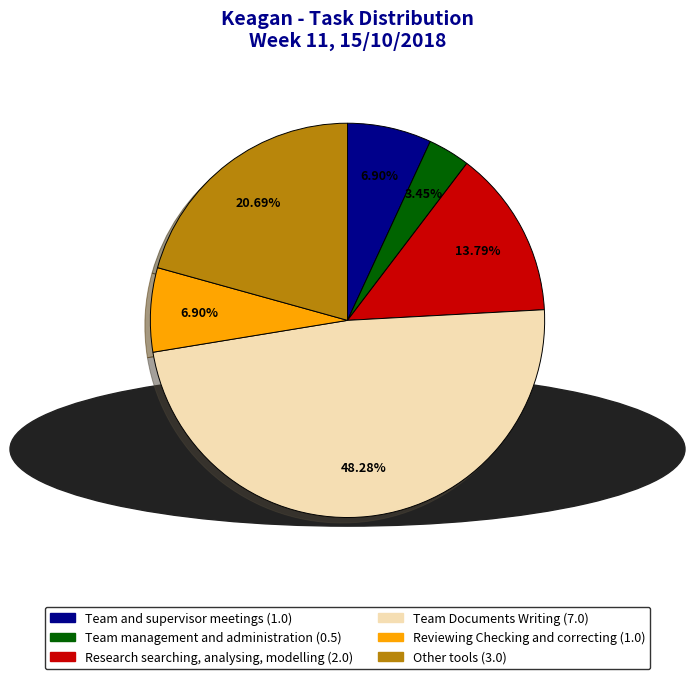

Combined, do Team management and administration and Other tools account for over 50%?

No